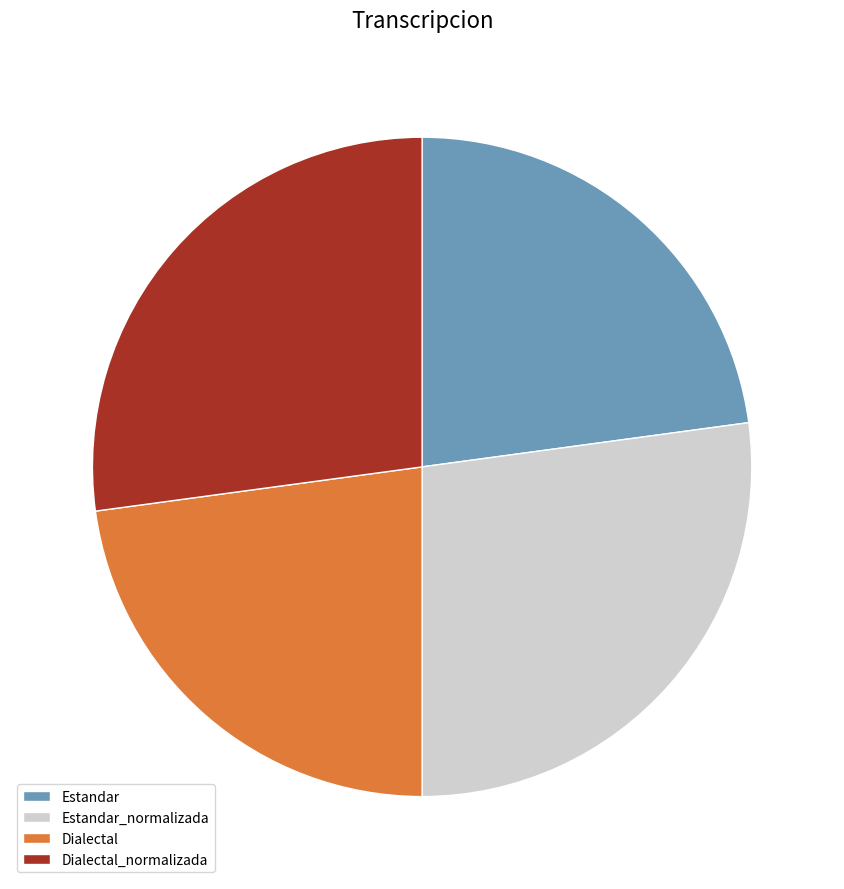

Is the sum of Estandar and Dialectal greater than half?

No